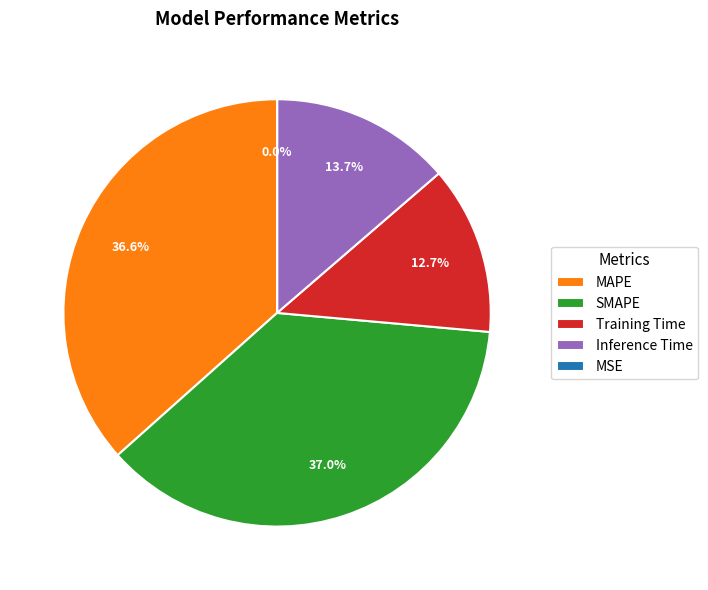

Does any single category account for the majority?

No